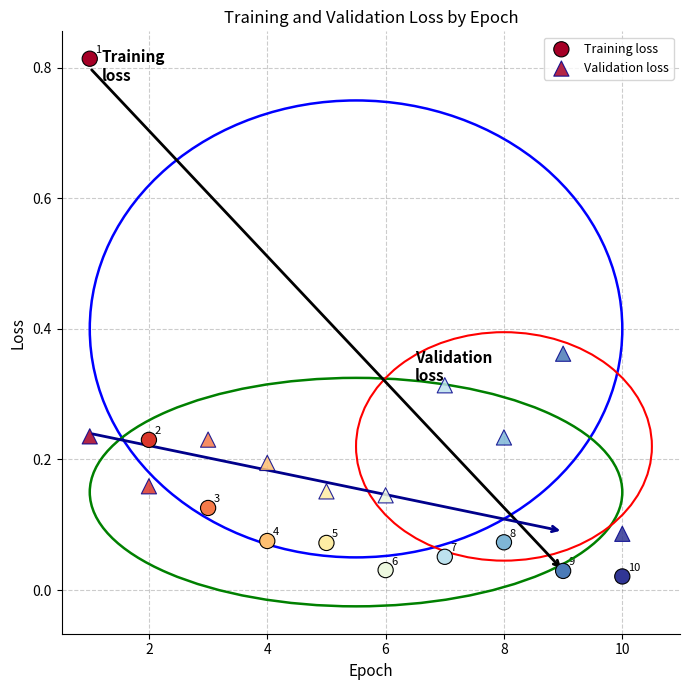

How many points are shown in the scatter plot?

20